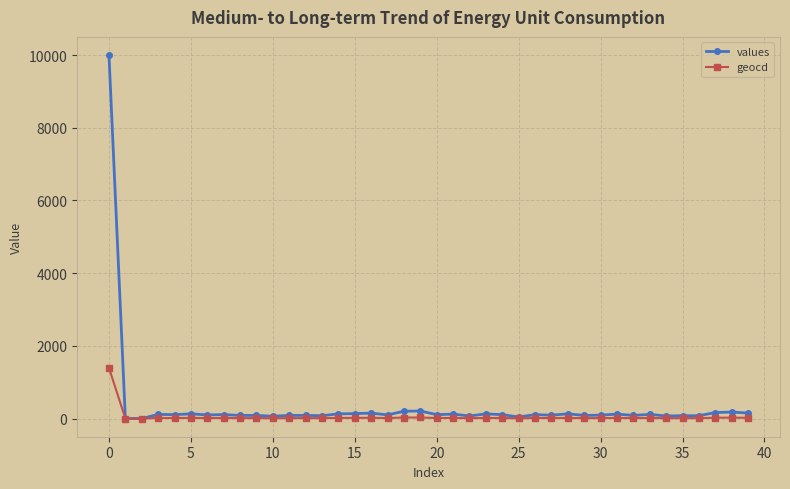

Which series has the widest spread of values?

values